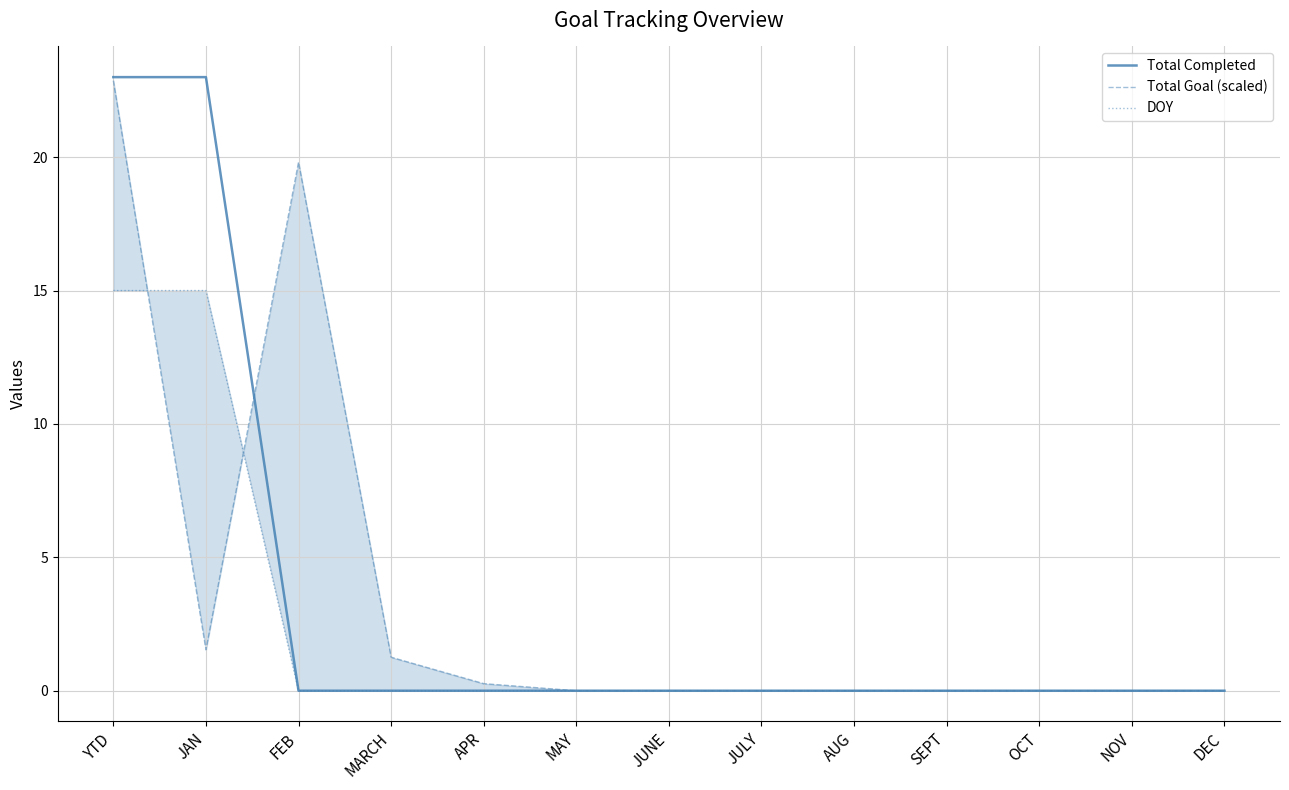

Reading left to right, extract all data points from this chart.

Total Completed: YTD=23.0	JAN=23.0	FEB=0.0	MARCH=0.0	APR=0.0	MAY=0.0	JUNE=0.0	JULY=0.0	AUG=0.0	SEPT=0.0	OCT=0.0	NOV=0.0	DEC=0.0
Total Goal (scaled): YTD=22.9	JAN=1.5	FEB=19.8	MARCH=1.3	APR=0.3	MAY=0.0	JUNE=0.0	JULY=0.0	AUG=0.0	SEPT=0.0	OCT=0.0	NOV=0.0	DEC=0.0
DOY: YTD=15.0	JAN=15.0	FEB=0.0	MARCH=0.0	APR=0.0	MAY=0.0	JUNE=0.0	JULY=0.0	AUG=0.0	SEPT=0.0	OCT=0.0	NOV=0.0	DEC=0.0